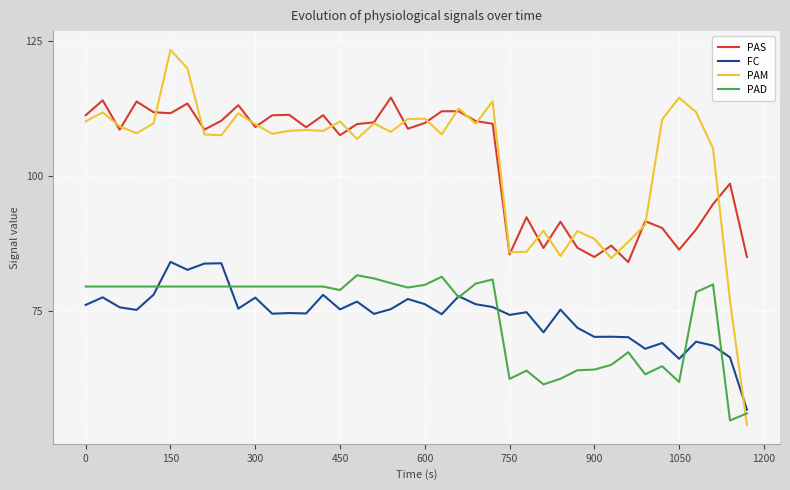

How many times do PAM and FC cross each other?

1